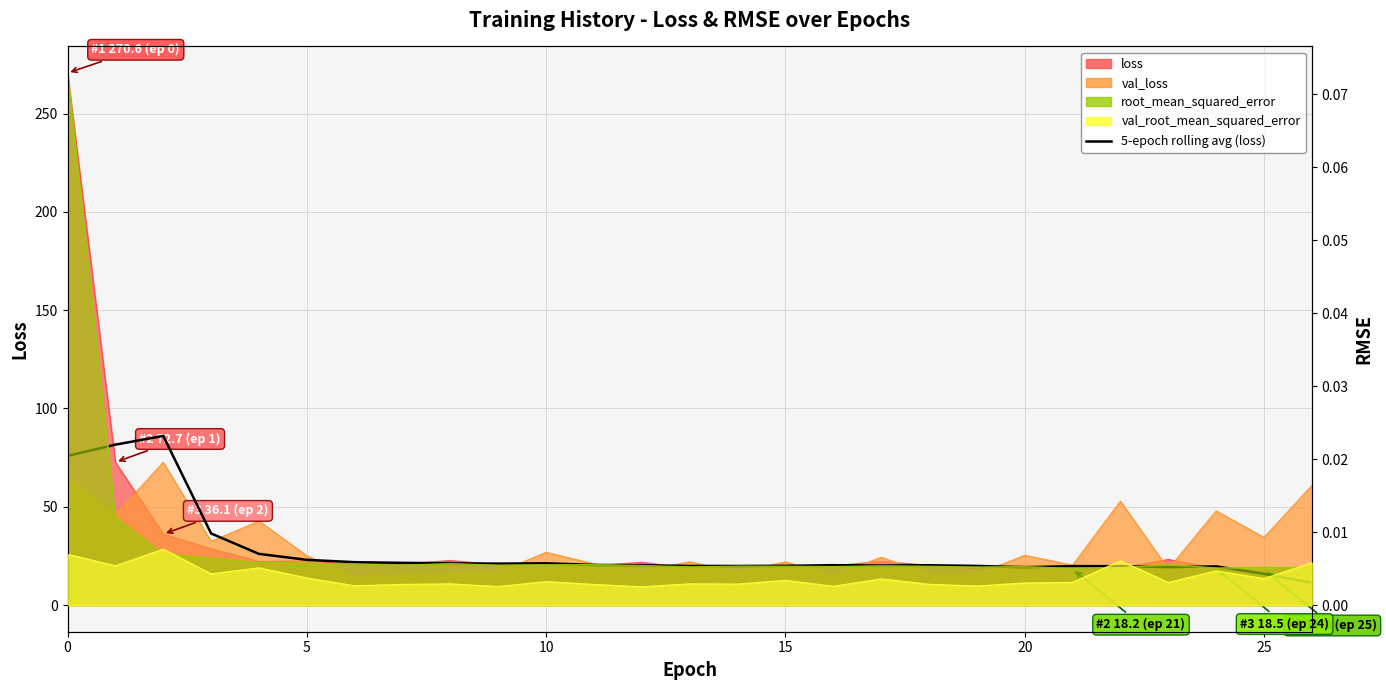

Which category has the lowest value across all series?

26